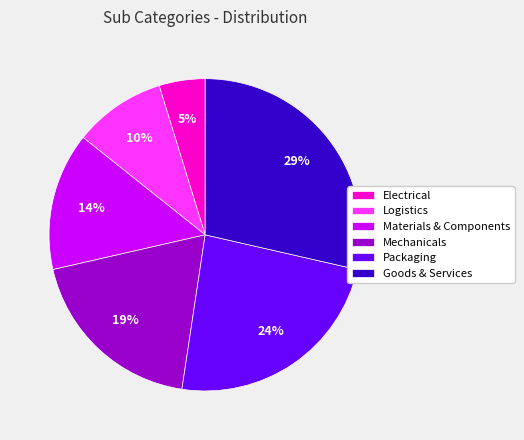

Between Goods & Services and Packaging, which is larger?

Goods & Services